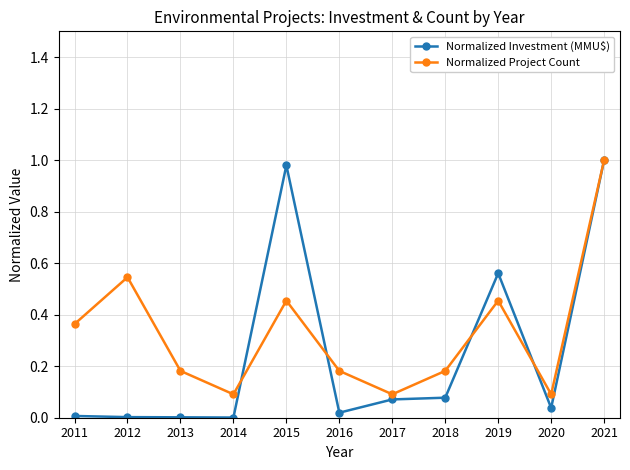

At which category is the sum across all series the highest?

2021